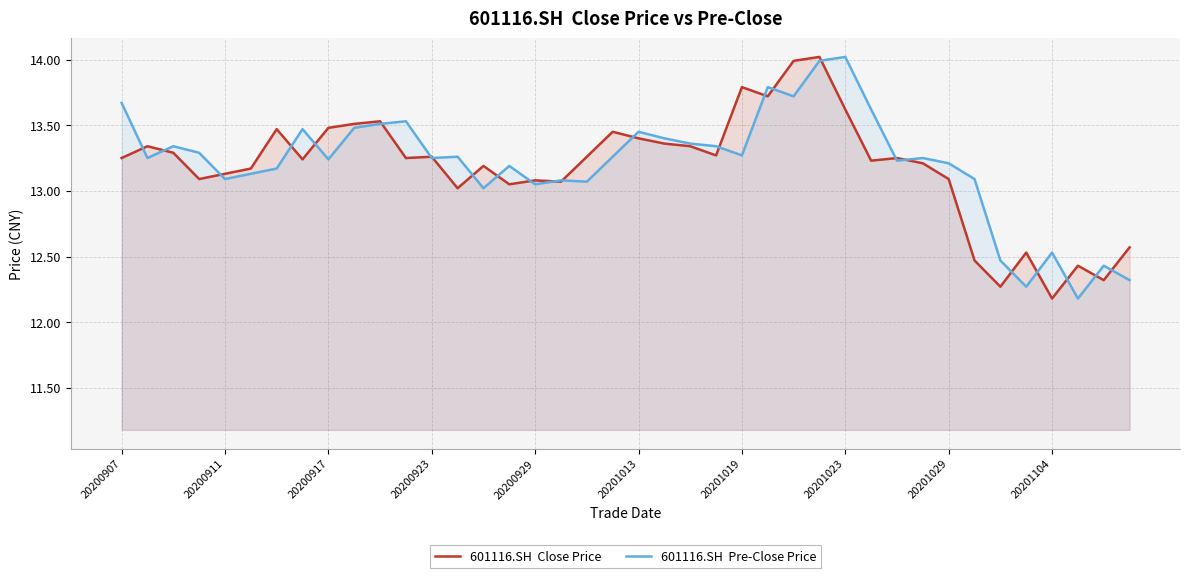

What is the maximum value shown in the chart?

14.0